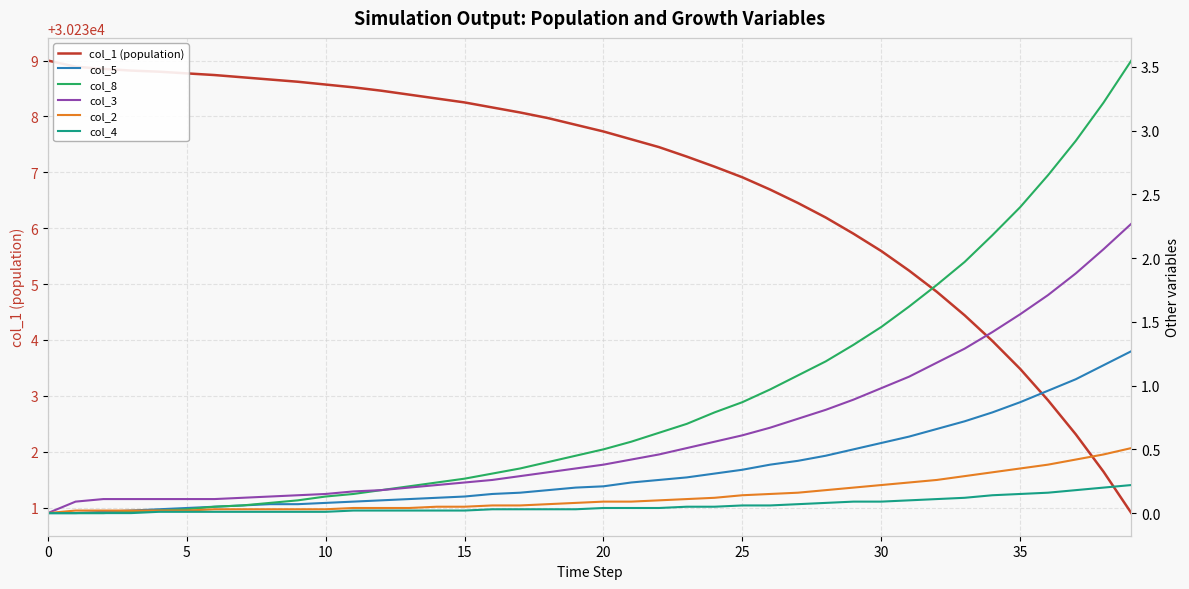

What is the spread (max minus min) of values at 23?

30237.2